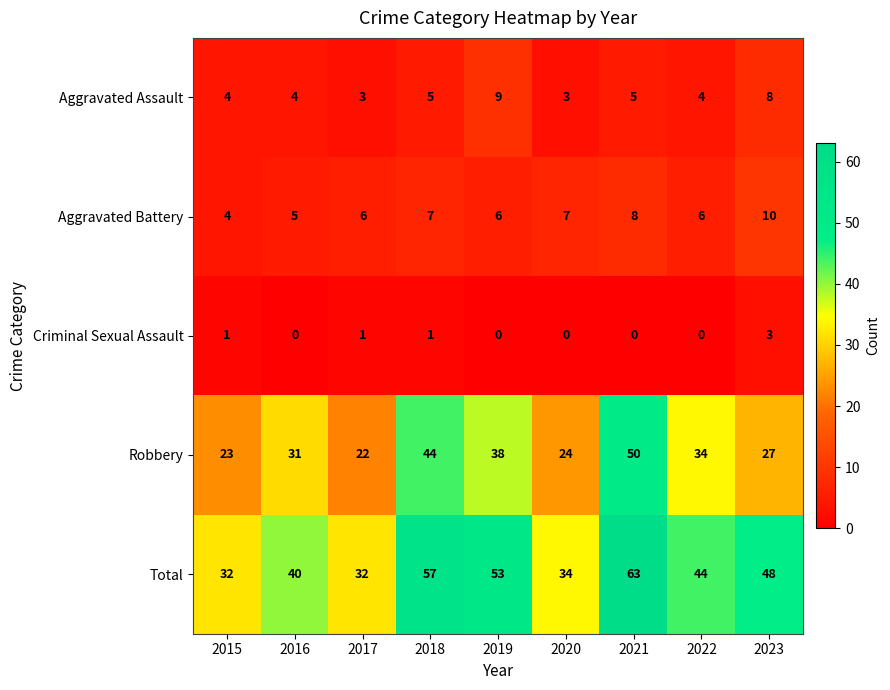

At which label is Total closest to 47?

2023